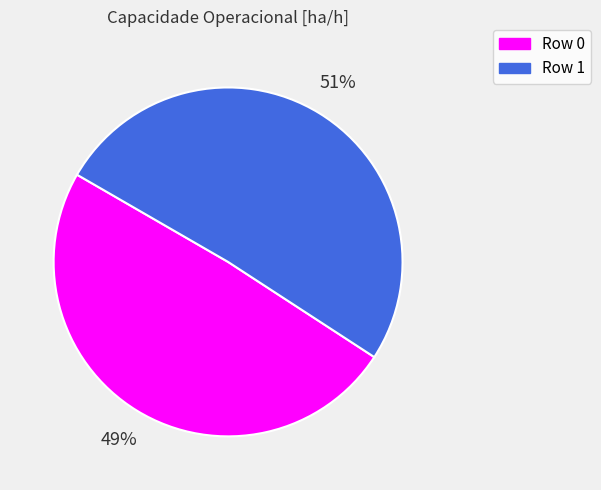

What percentage is the Row 1 slice, to the nearest percent?

51%